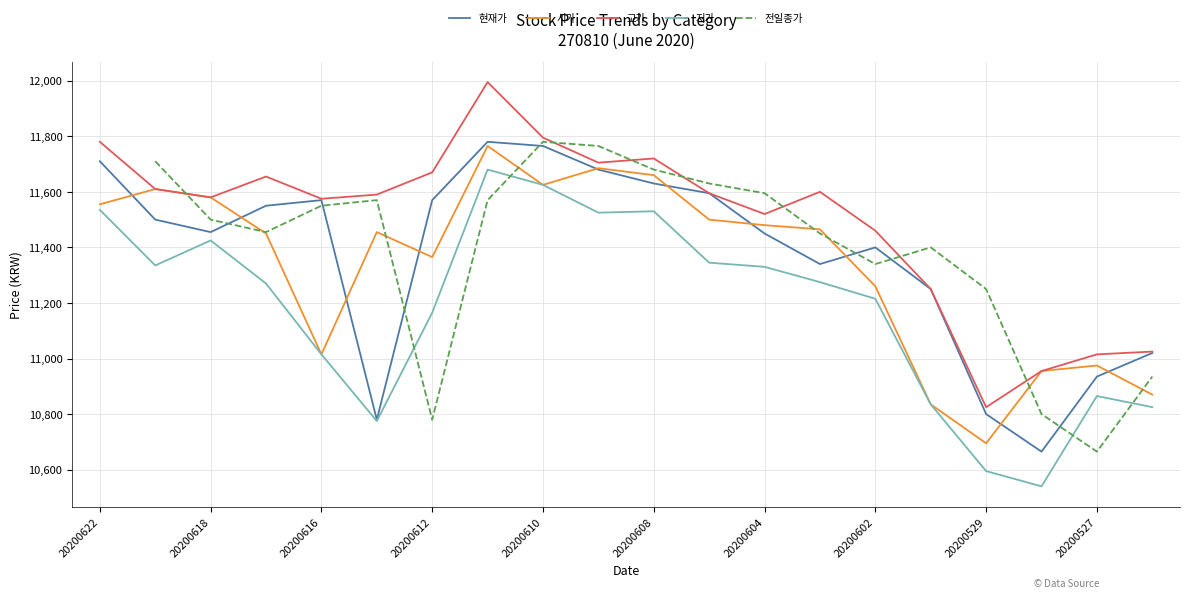

What is the difference between the maximum and minimum values in the 고가 series?

1170